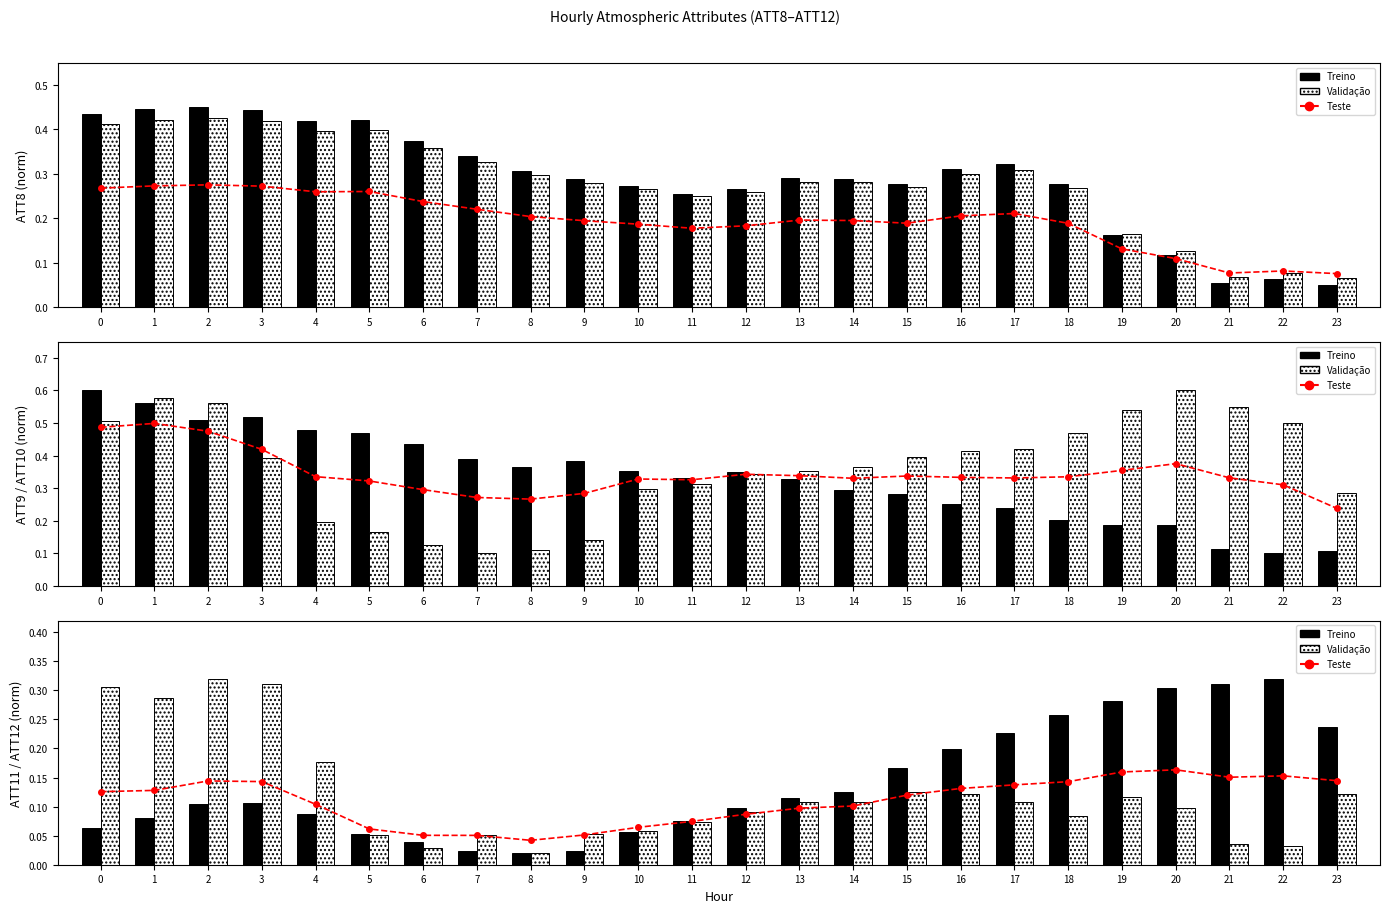

The ATT9 series shows 0.3 at 18. True or false?

False